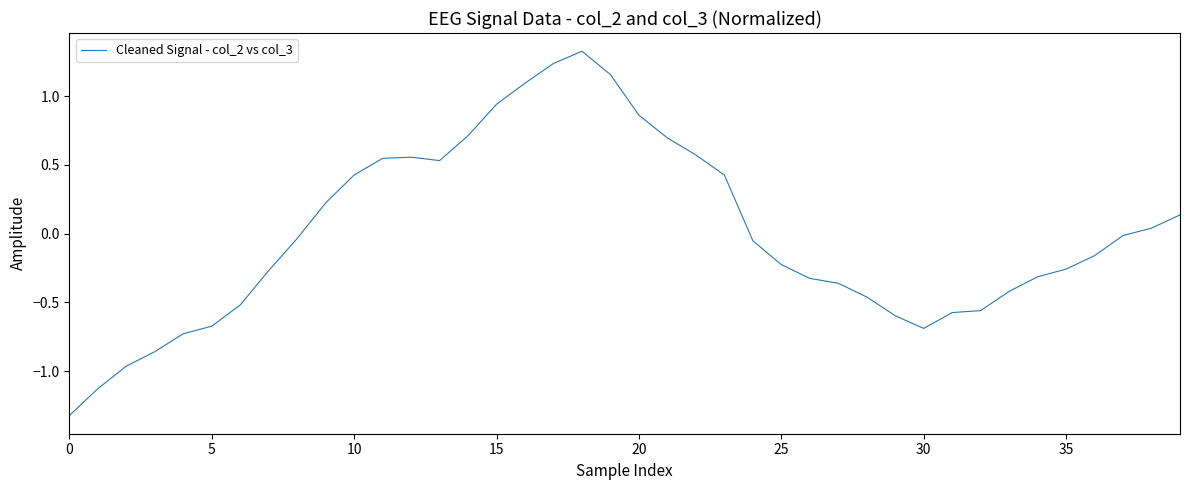

What is the maximum value shown in the chart?

1.3